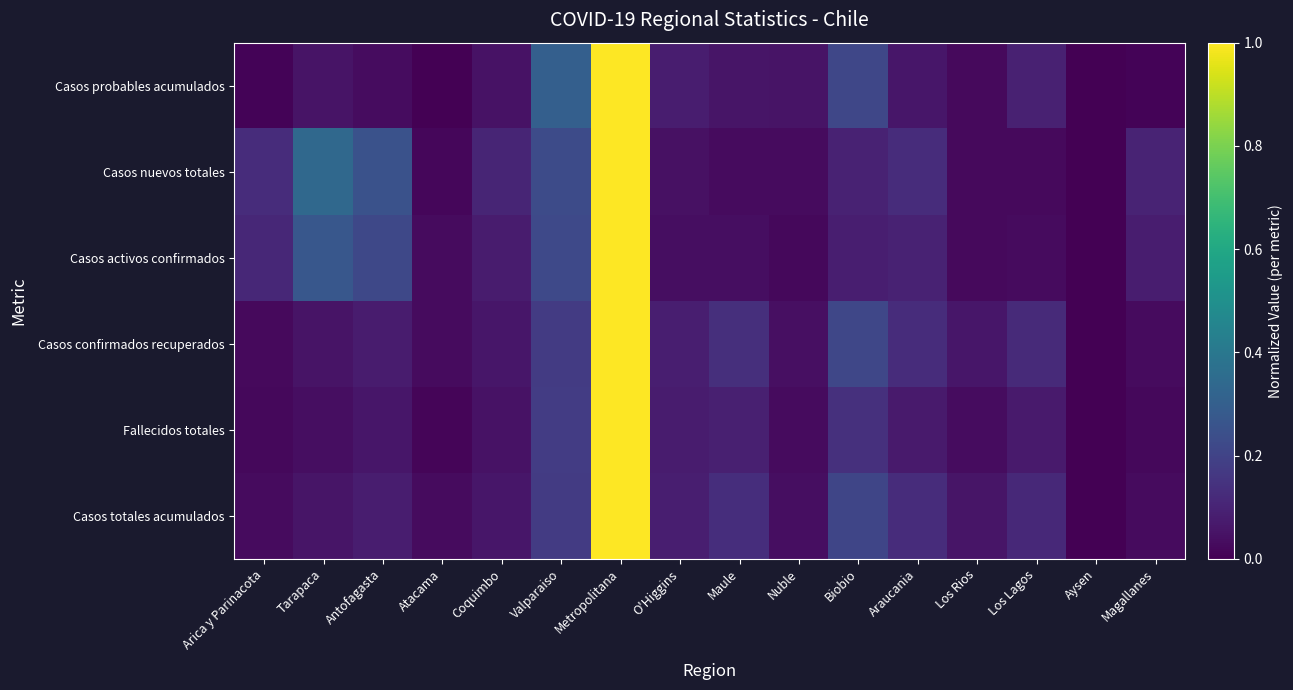

Rank the series by their maximum value, from highest to lowest.

Casos totales acumulados, Fallecidos totales, Casos confirmados recuperados, Casos activos confirmados, Casos nuevos totales, Casos probables acumulados